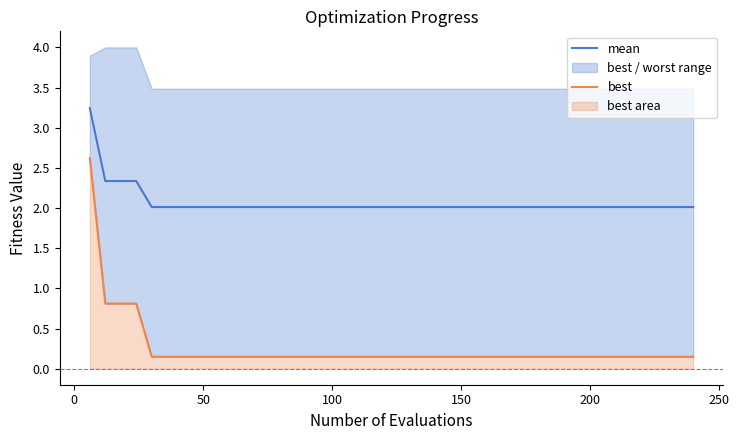

What is the maximum value for mean?

3.2